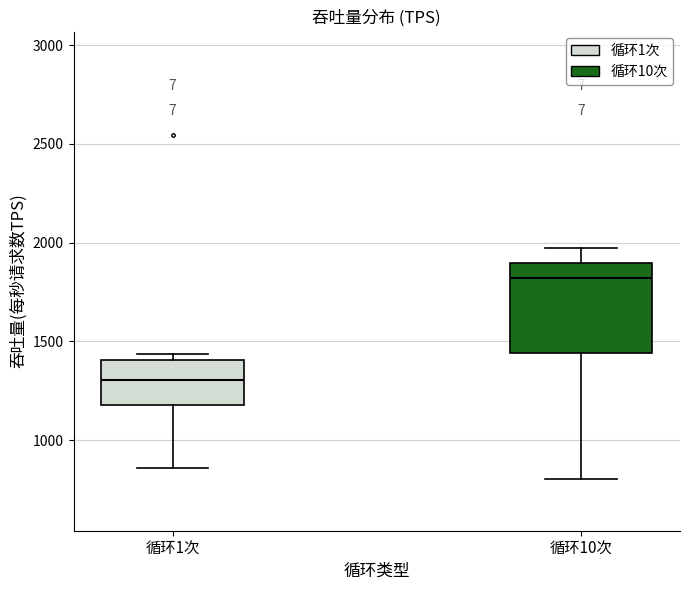

Which box is the tallest, from its lower edge to its upper edge?

循环10次